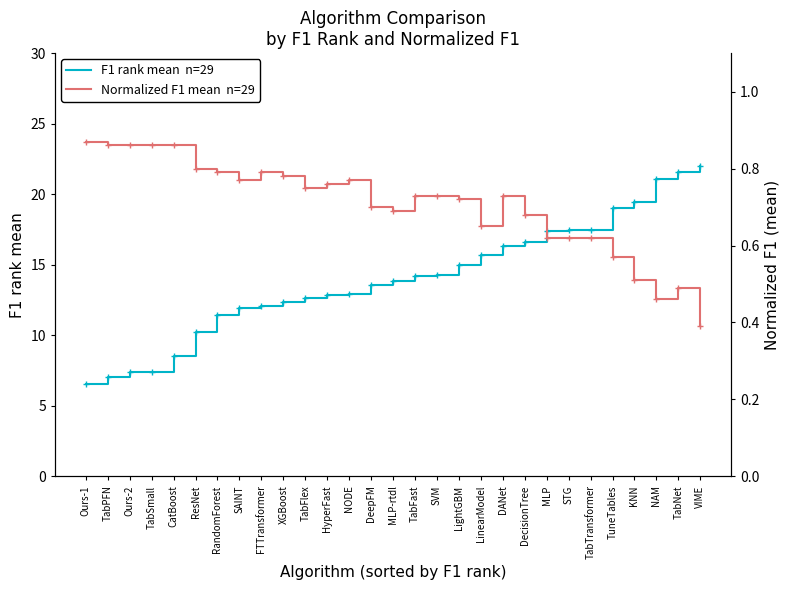

What is the sum of the Normalized F1 mean  n=29 values at NAM and TabTransformer?

1.1